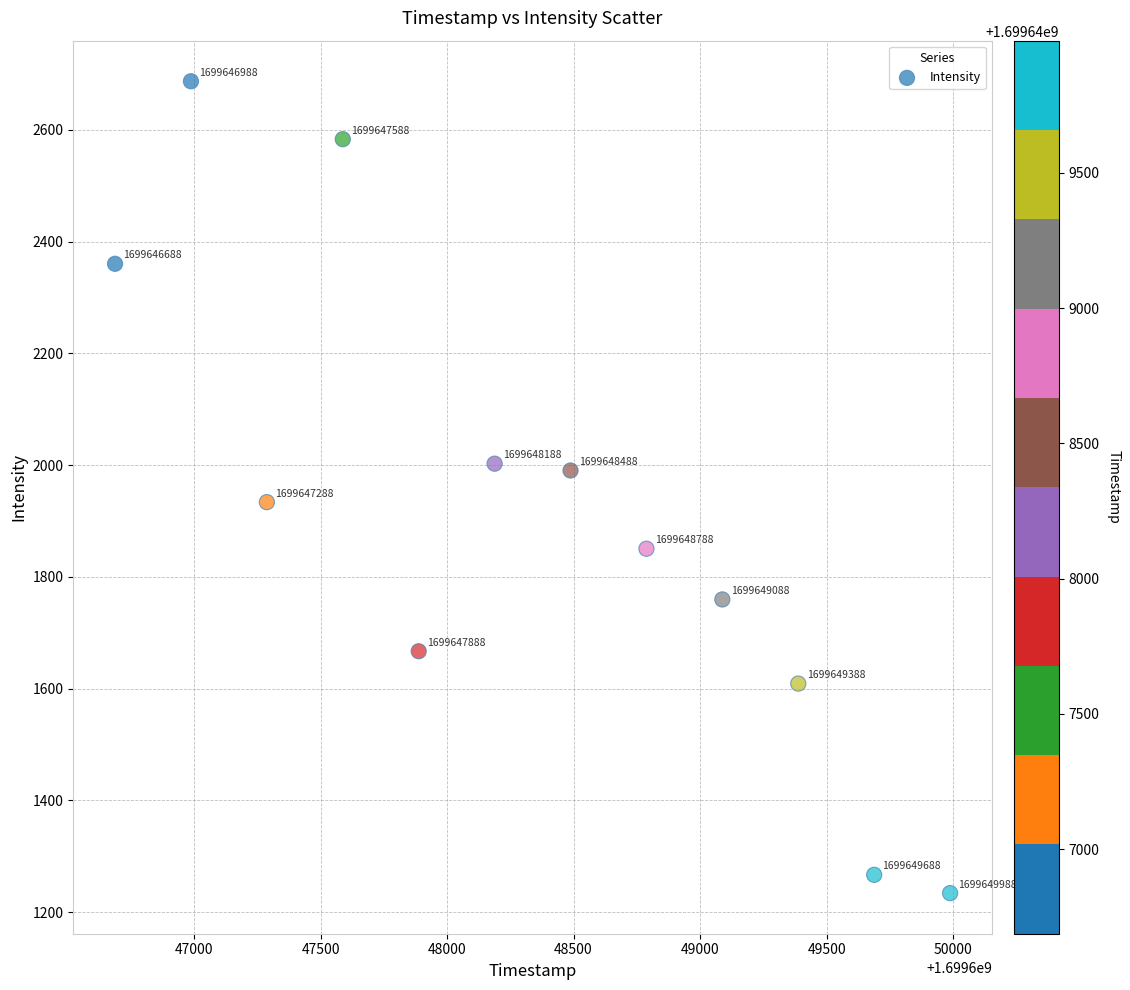

What Y value in the scatter plot is closest to 1960?

1933.7